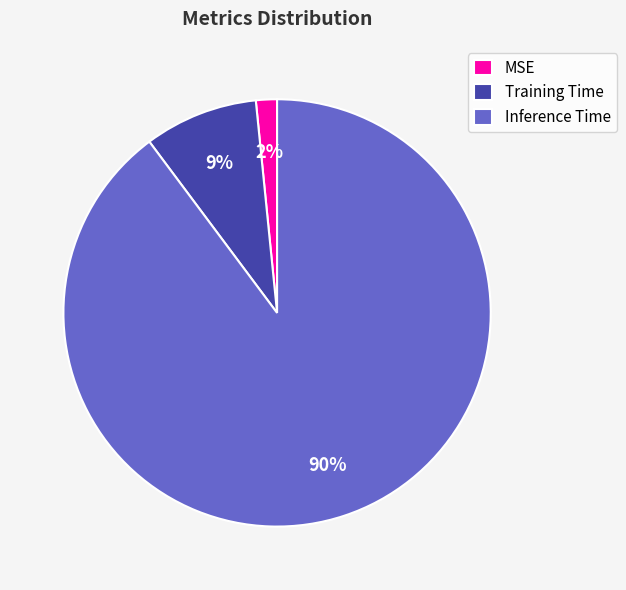

To the nearest percent, what portion does MSE represent?

2%